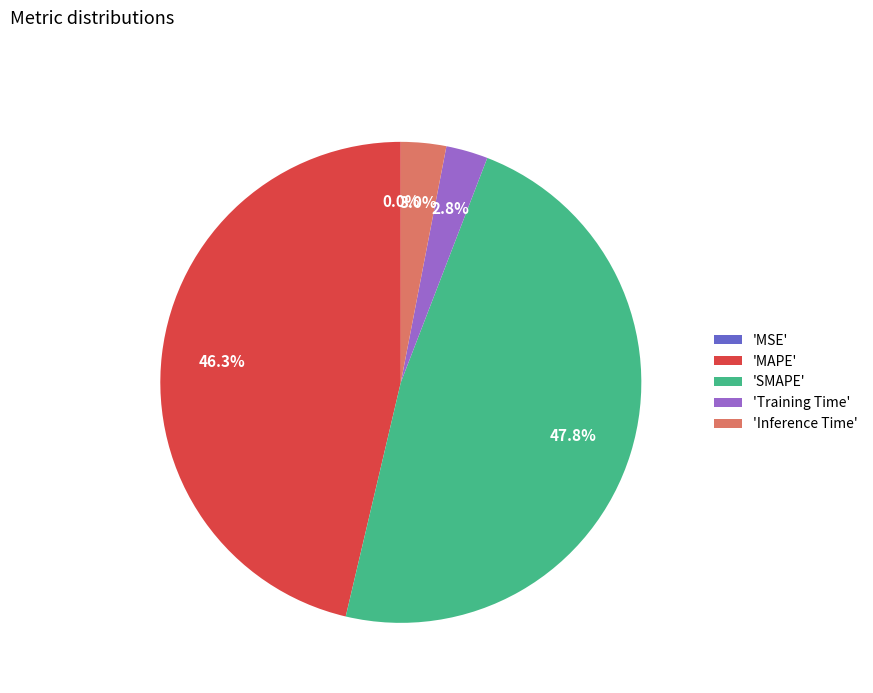

To the nearest percent, what is the average slice percentage?

20%